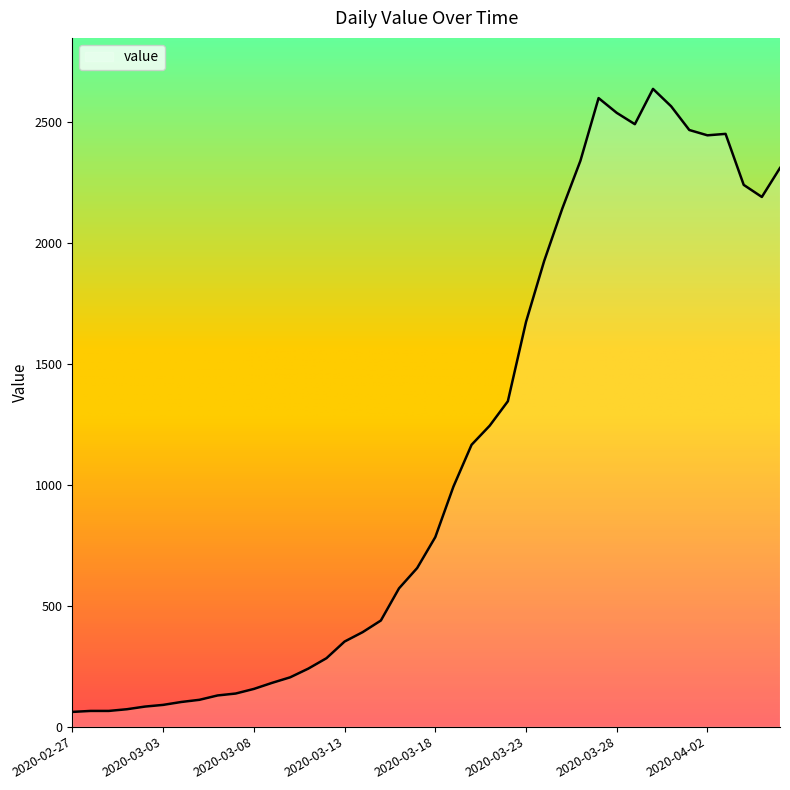

What is the difference between the maximum and minimum values?

2577